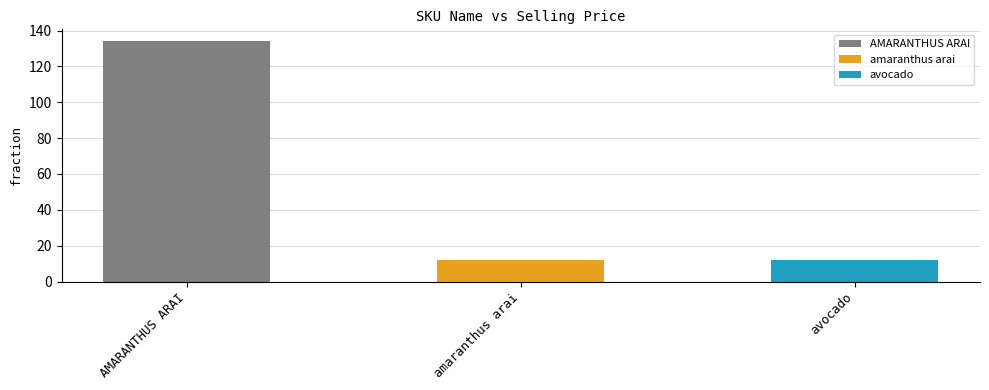

Reading right to left, extract all data points from this chart.

12	12	134